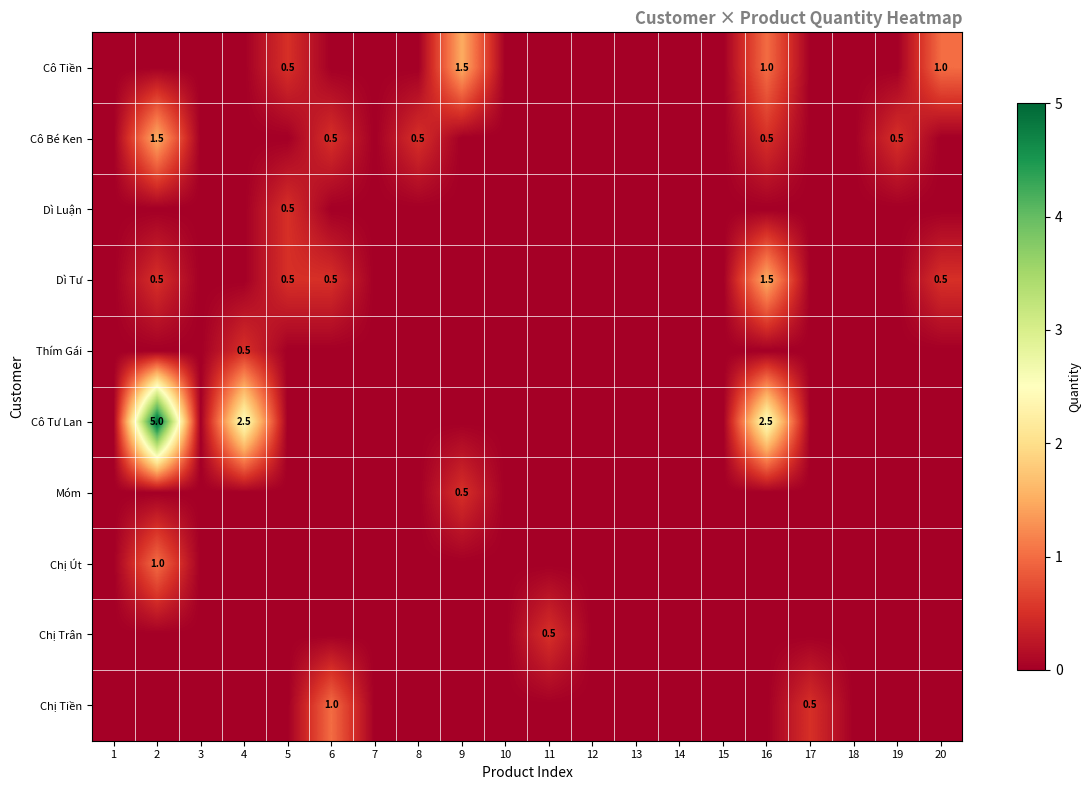

How many values in the Dì Luận series exceed 0?

1